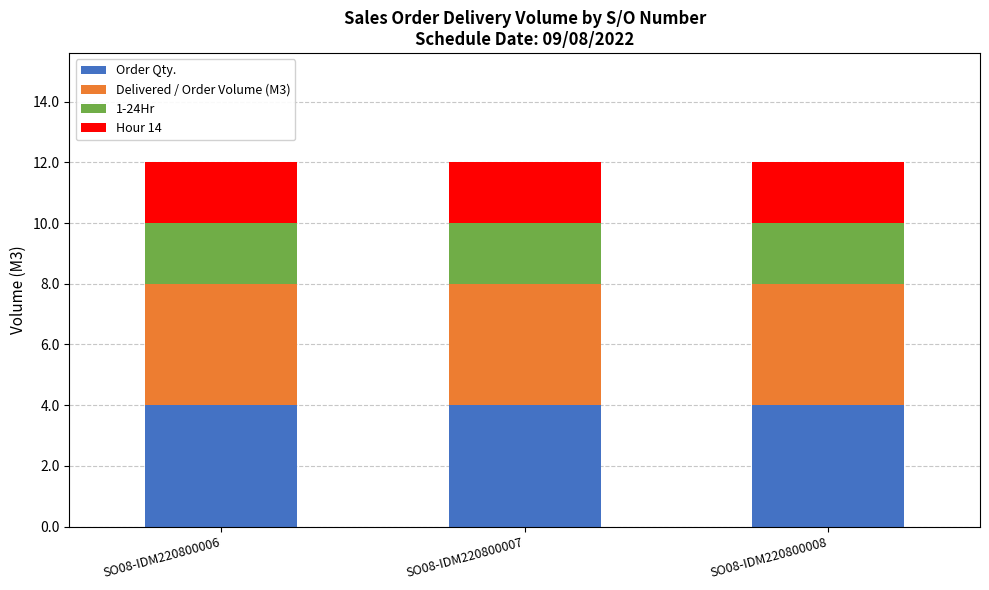

What is the total value across all series at SO08-IDM220800008?

12